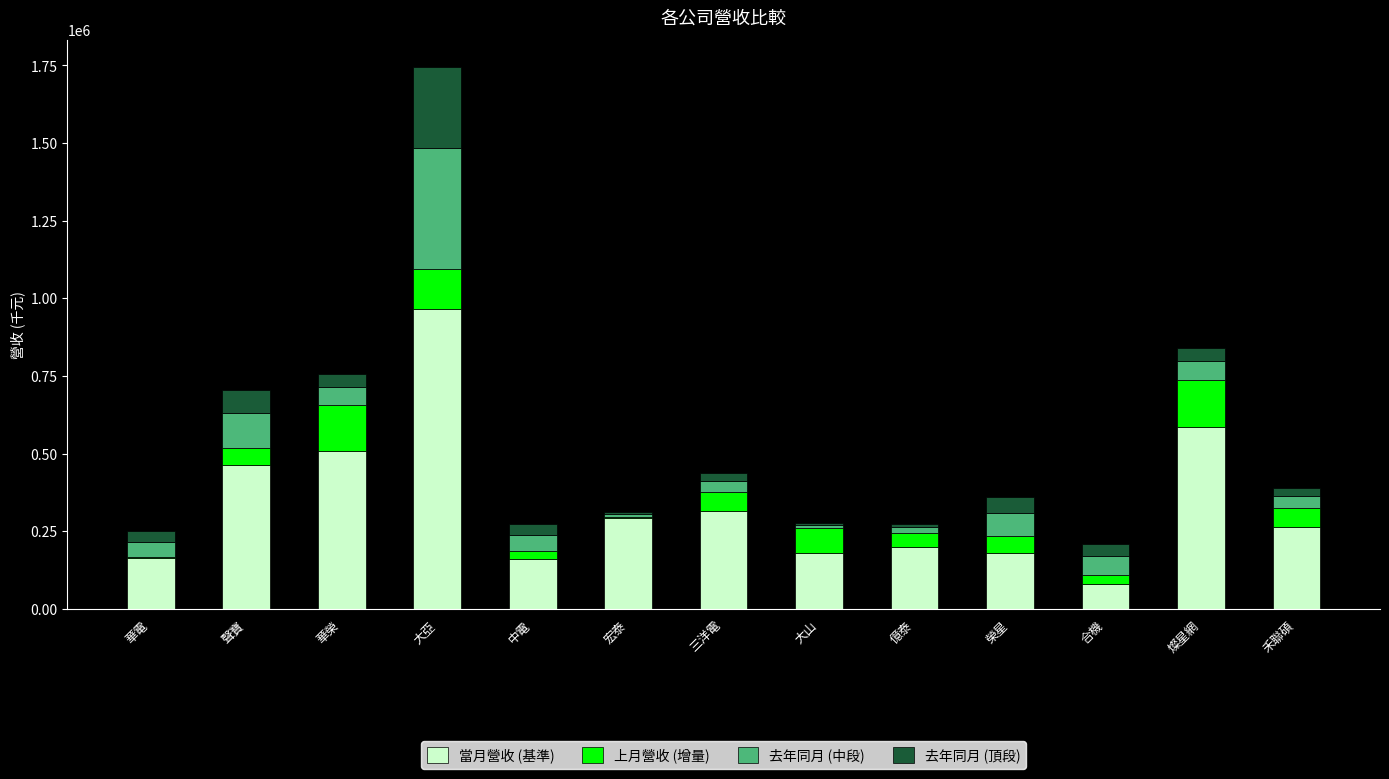

What is the highest value of the 當月營收 (基準) series?

966461.0